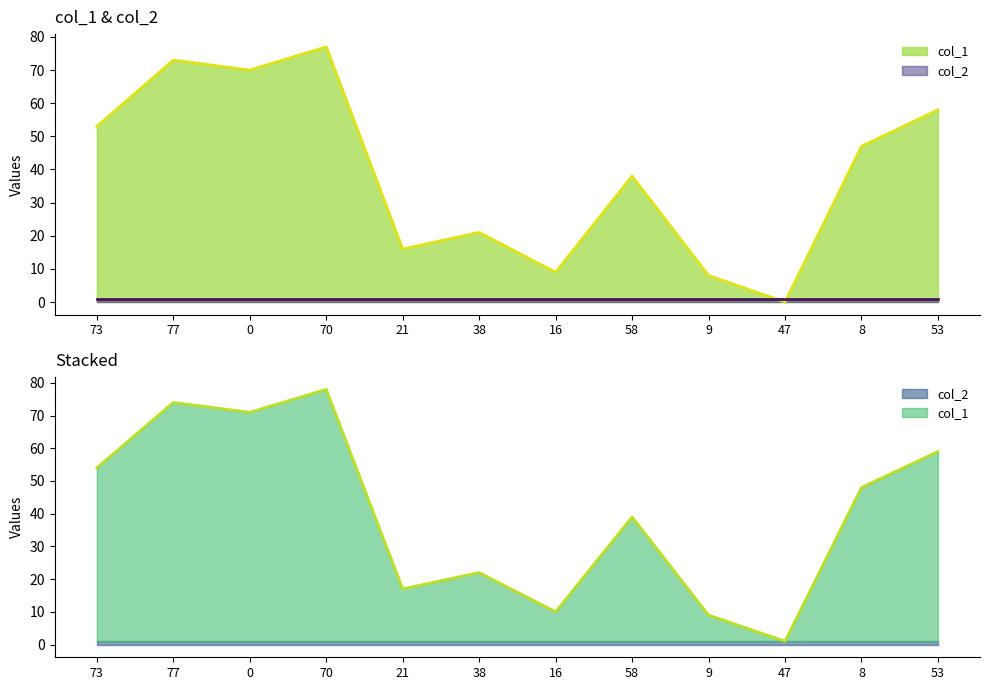

How many points are lower than both their immediate neighbors (excluding endpoints)?

4